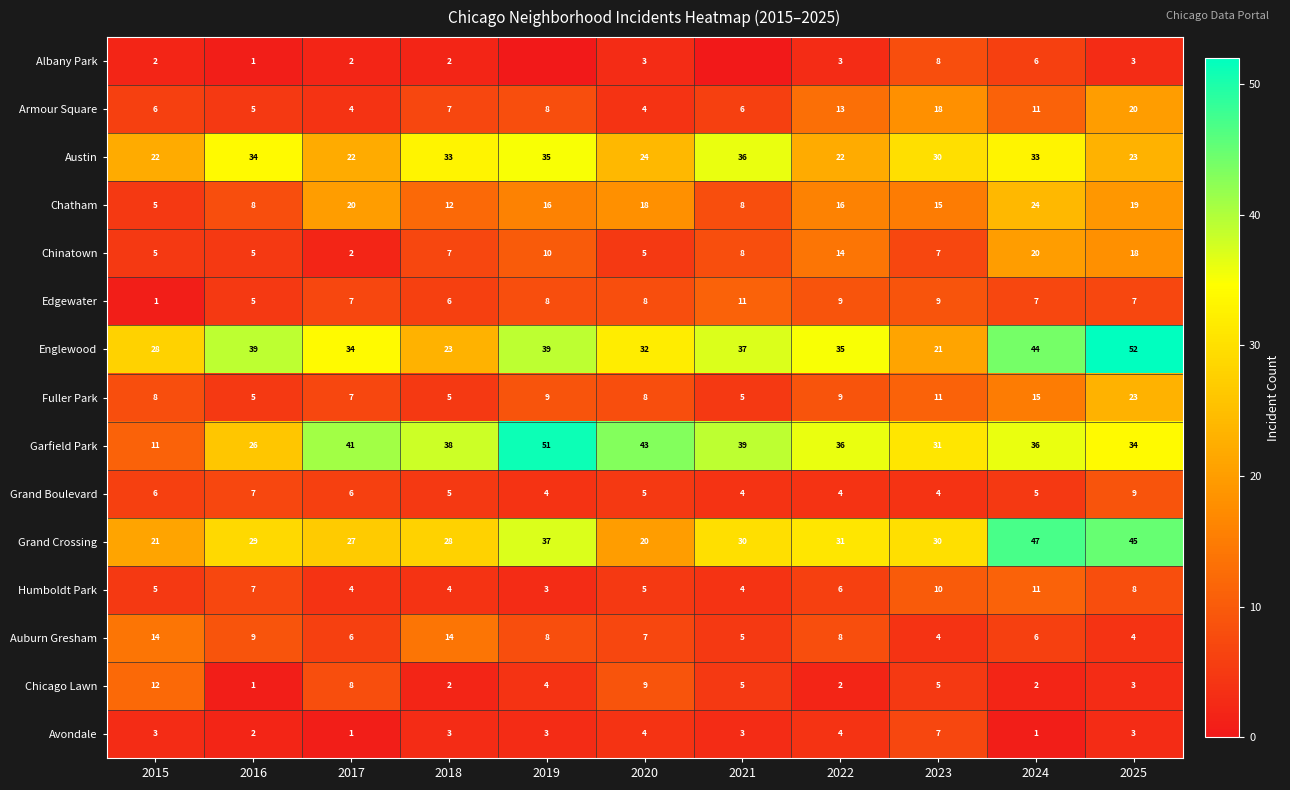

What is the total value across all series at 2020?

195